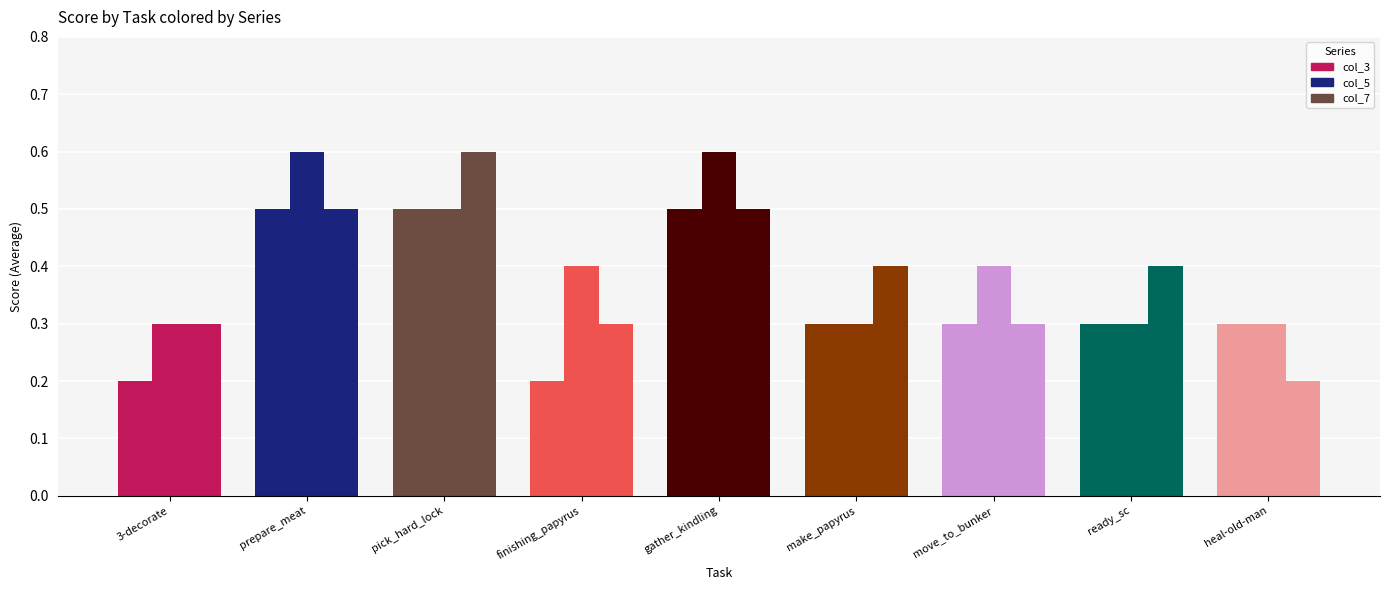

Is it true that col_5 equals 0.3 at make_papyrus?

True